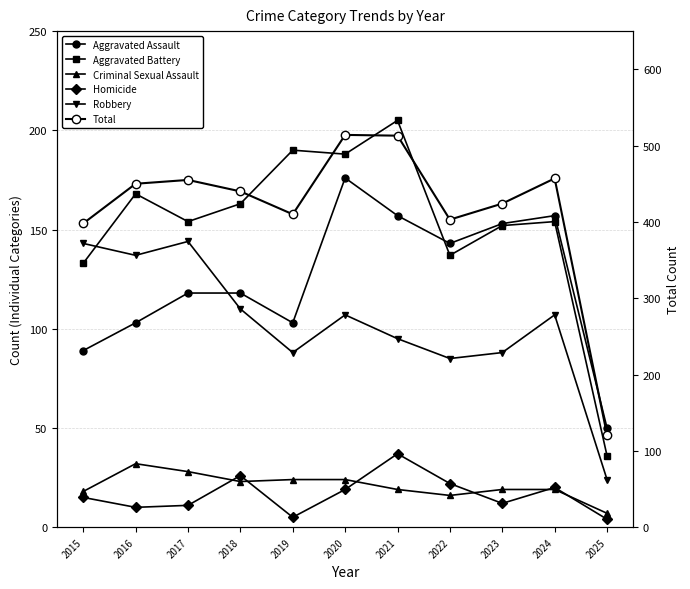

Which series has the widest spread of values?

Total